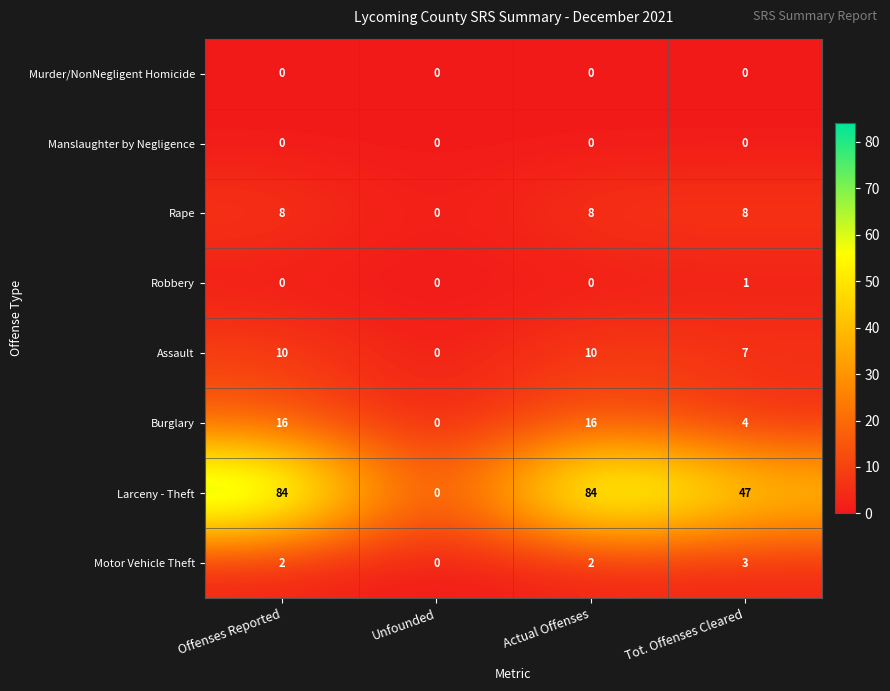

Is the value of Motor Vehicle Theft at Tot. Offenses Cleared greater than the value of Murder/NonNegligent Homicide at Actual Offenses?

Yes